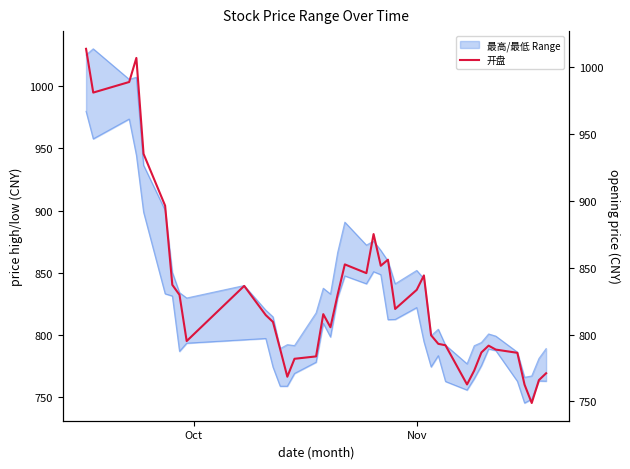

Does the chart have visible grid lines?

No